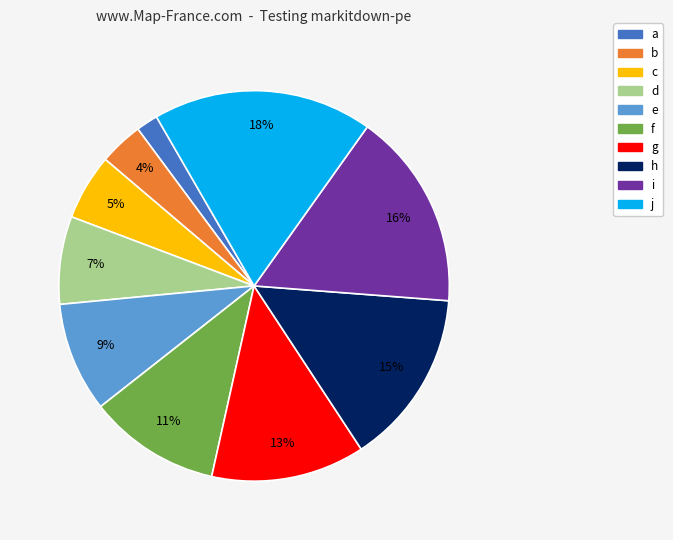

To the nearest percent, what portion does b represent?

4%